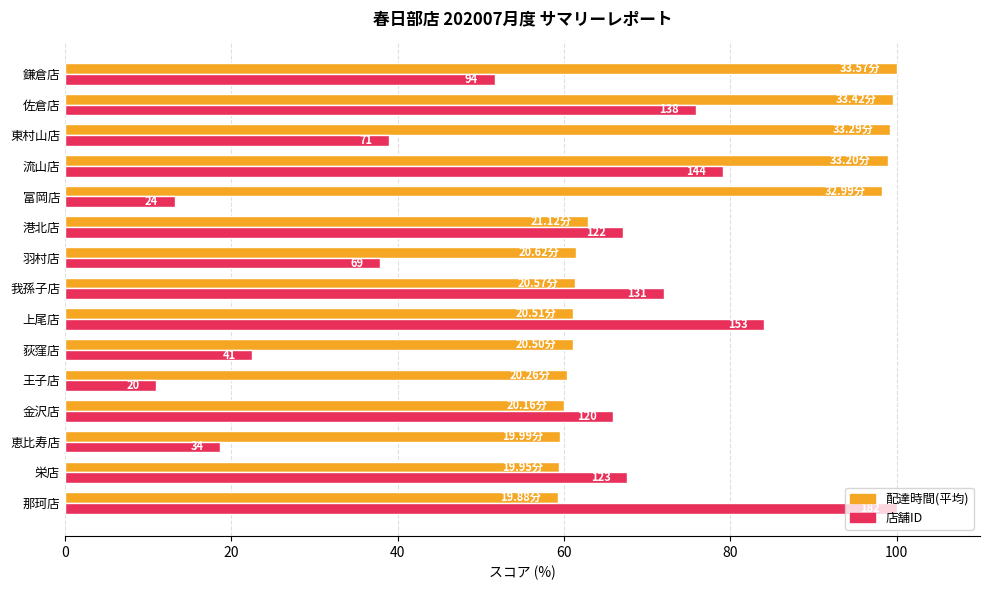

What are all the series names shown in the legend?

配達時間(平均), 店舗ID